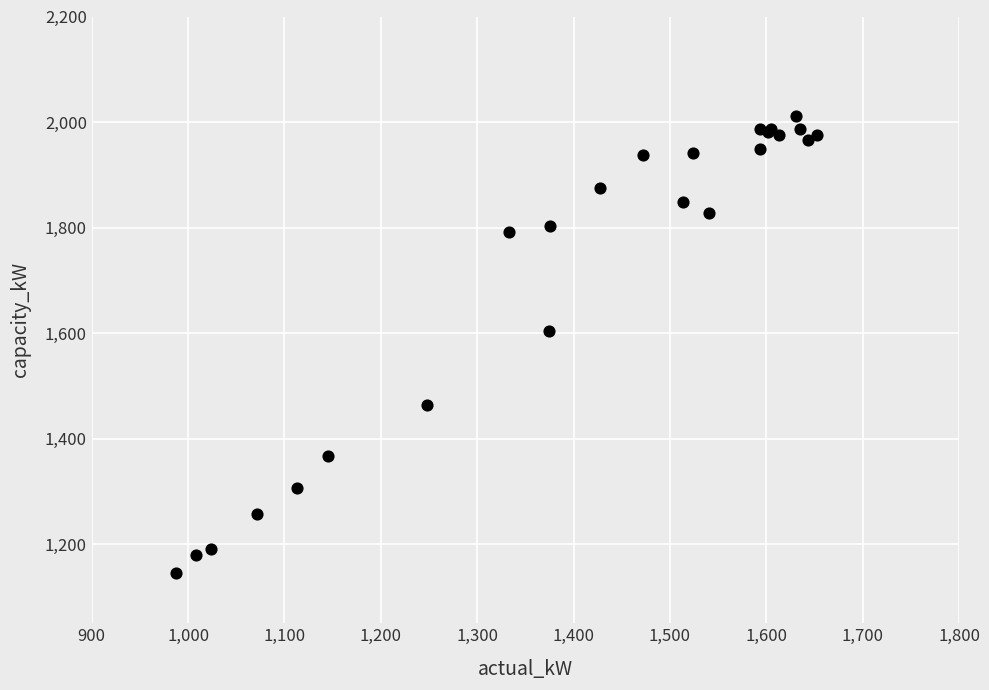

What Y value in the scatter plot is closest to 1578?

1604